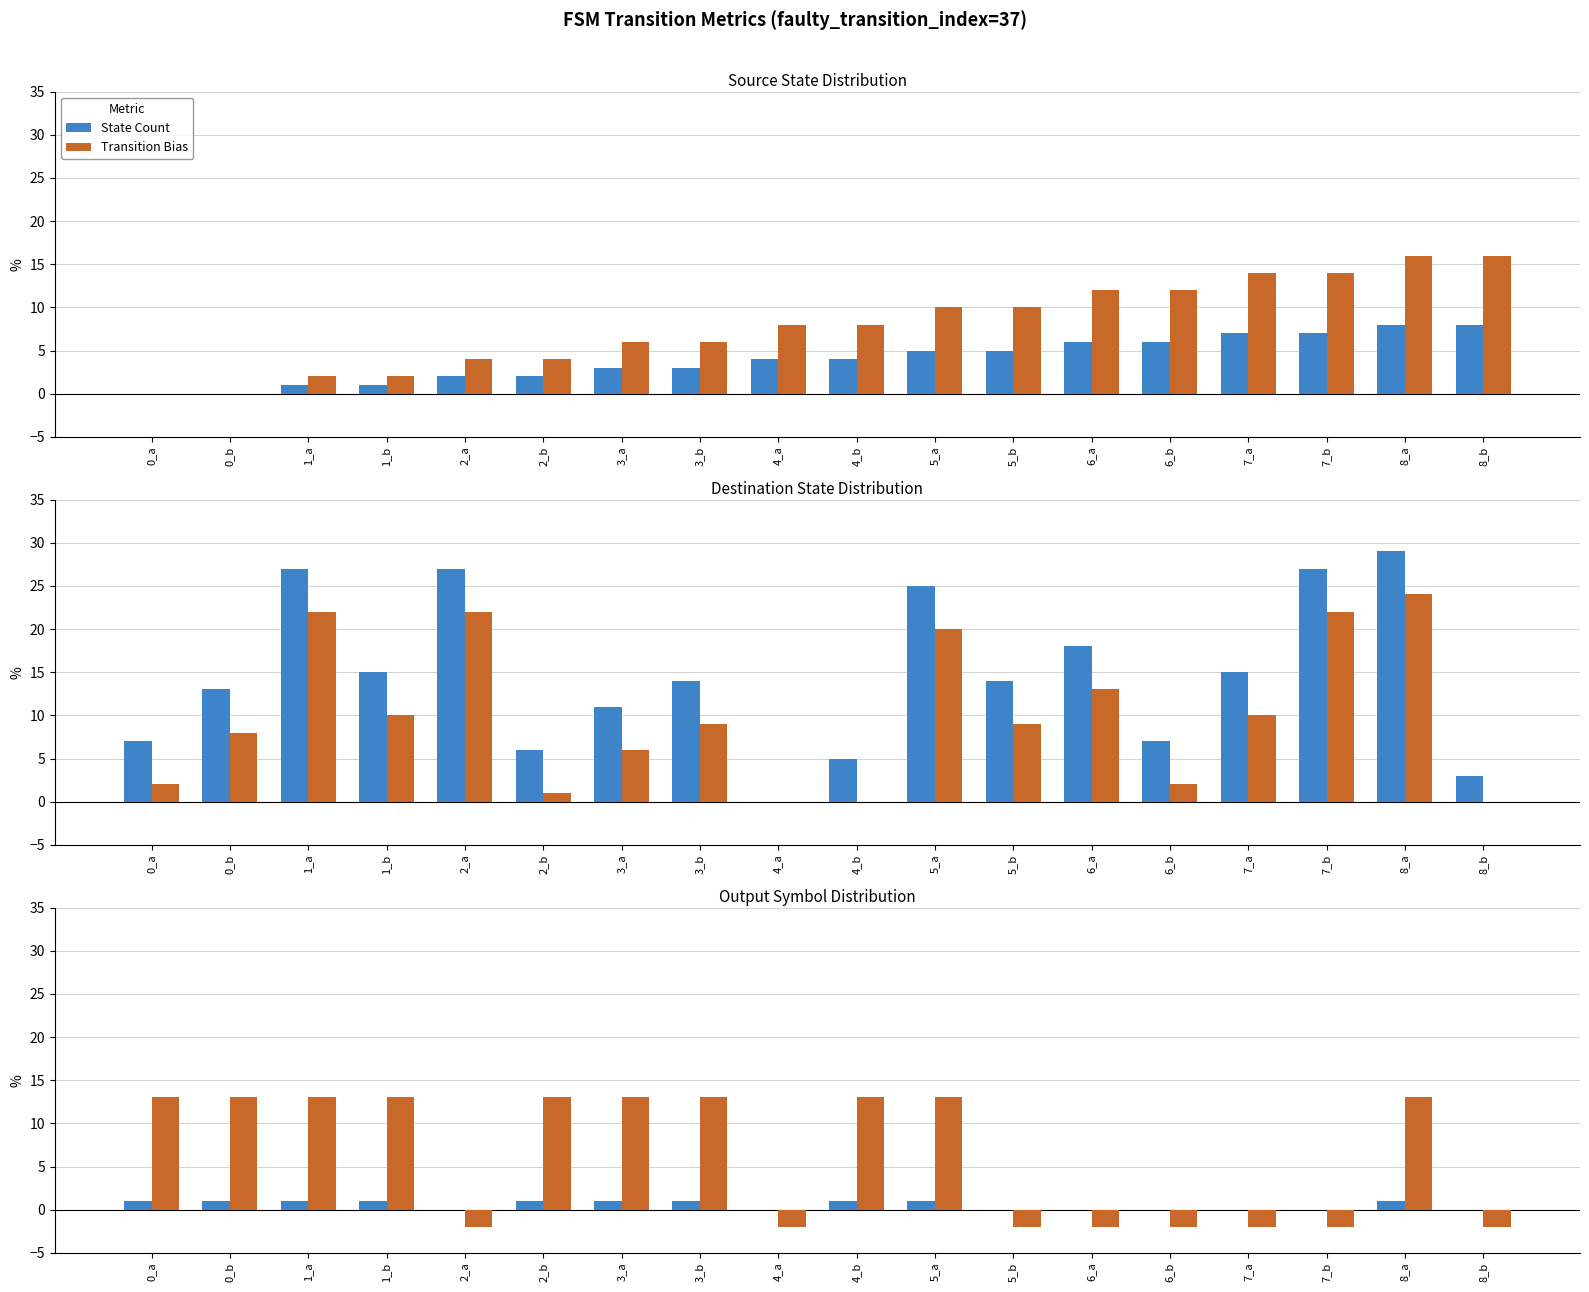

What is the difference between the maximum and minimum values in the Transition Bias series?

15